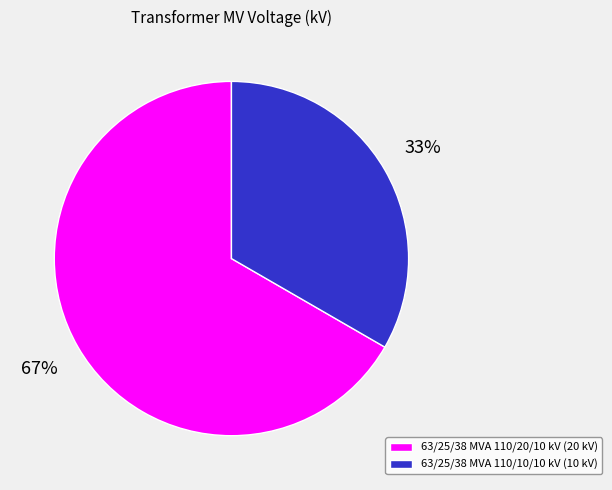

Is there any slice that represents more than half of the pie?

Yes